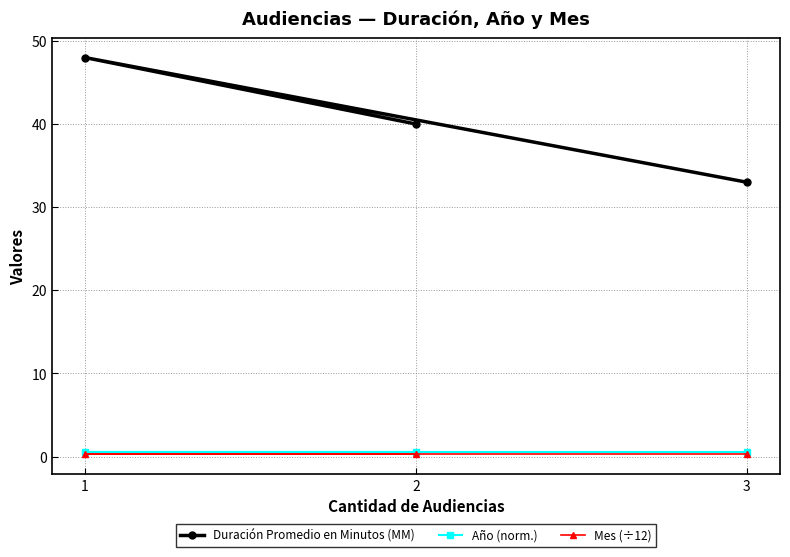

Where is Mes (÷12) nearest to the value 0?

3